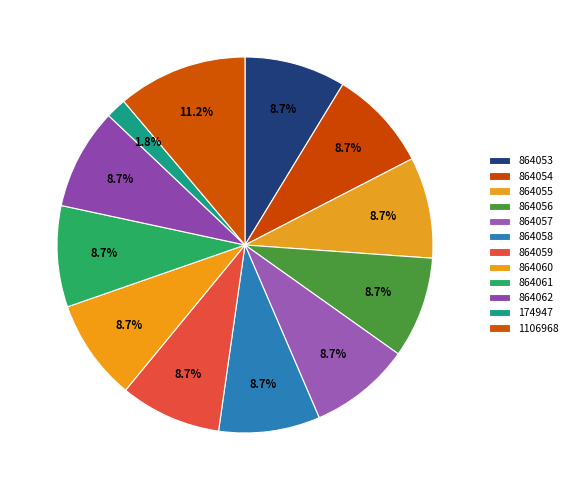

Rank the categories by value from highest to lowest.

1106968, 864062, 864061, 864060, 864059, 864058, 864057, 864056, 864055, 864054, 864053, 174947